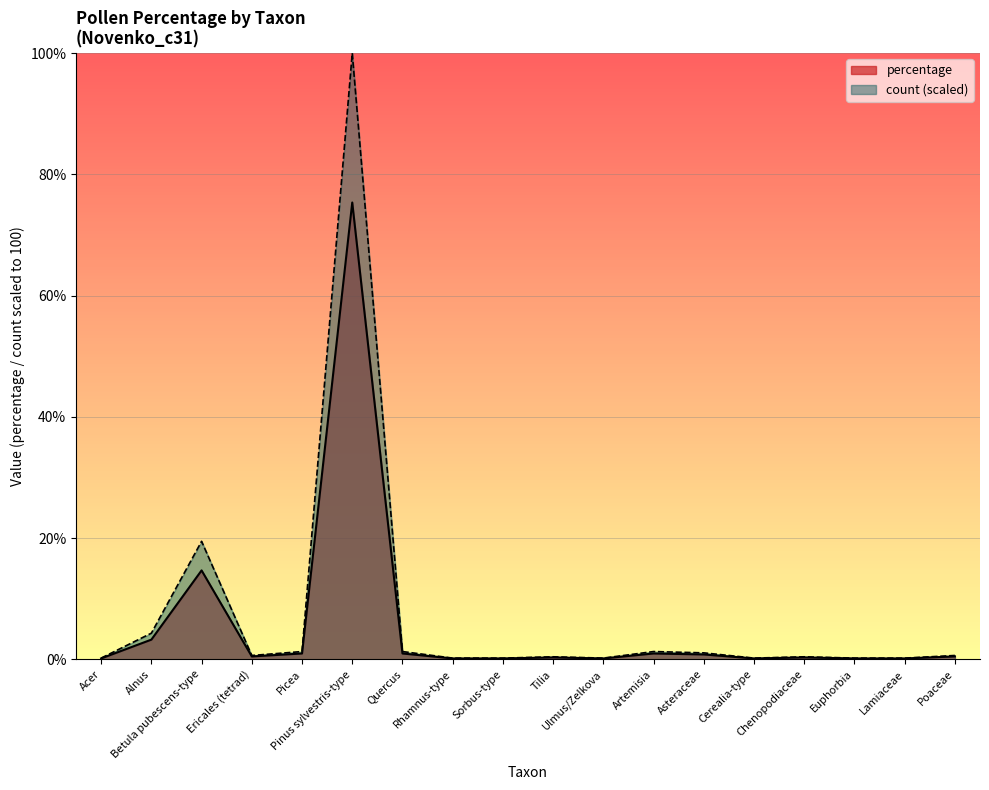

Reading left to right, list all the values displayed in this chart.

percentage: 0.2	4.3	19.5	0.6	1.3	100.0	1.3	0.2	0.2	0.4	0.2	1.3	1.1	0.2	0.4	0.2	0.2	0.6
count: 0.2	3.3	14.7	0.5	1.0	75.4	1.0	0.2	0.2	0.3	0.2	1.0	0.8	0.2	0.3	0.2	0.2	0.5